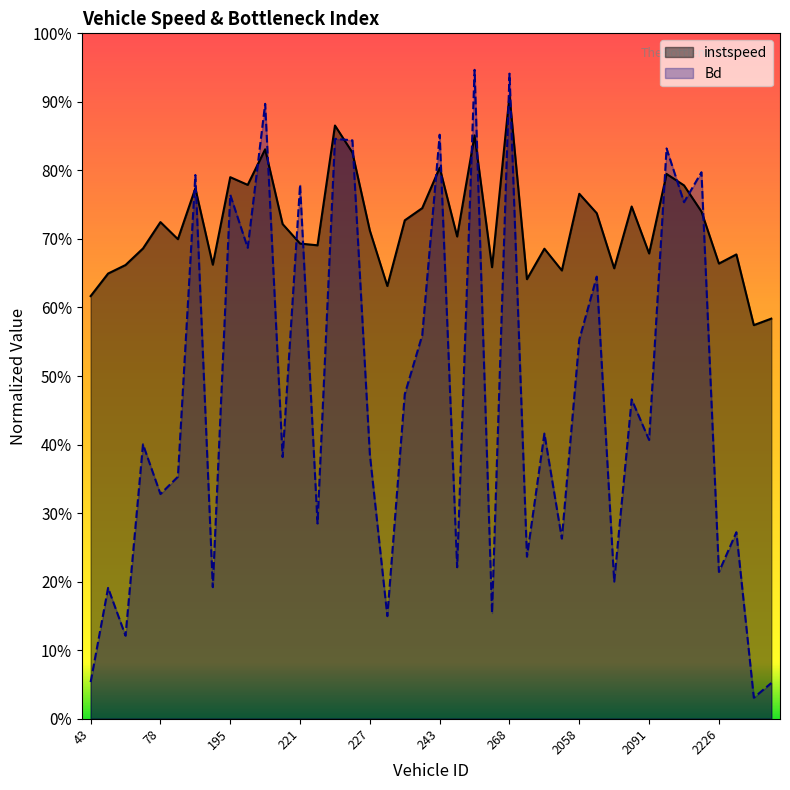

At which category is the sum across all series the highest?

268